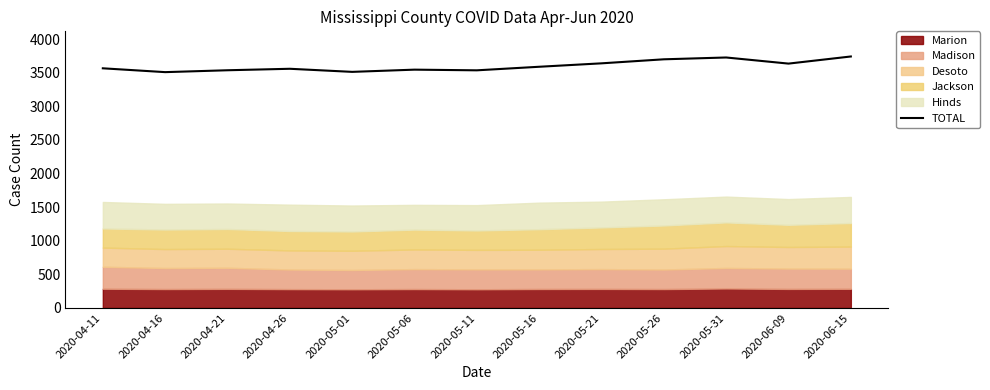

Is it true that the value at 2020-05-31 is 2257?

False